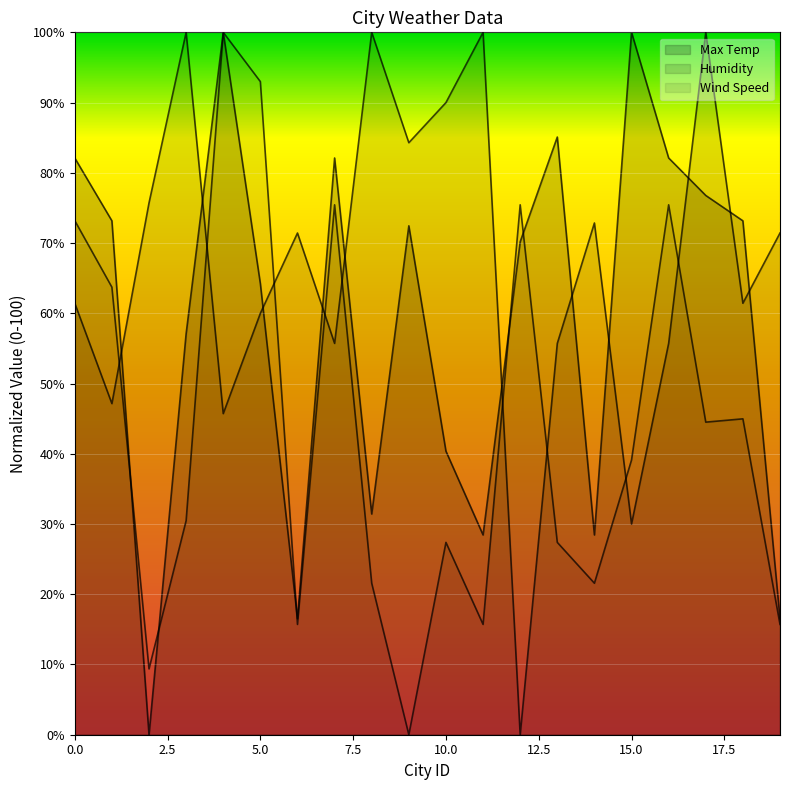

What is the total value across all series at 19?

103.7